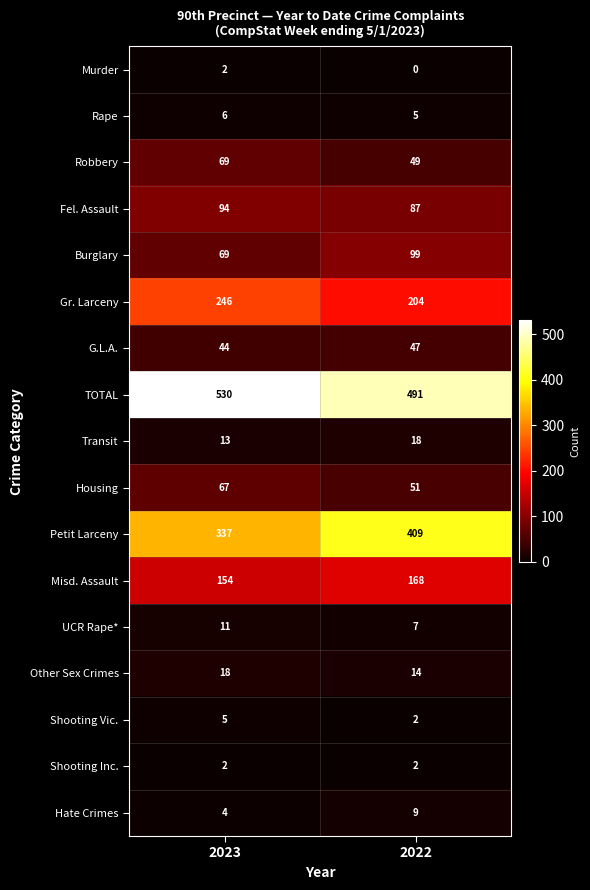

Which series has the widest spread of values?

Petit Larceny